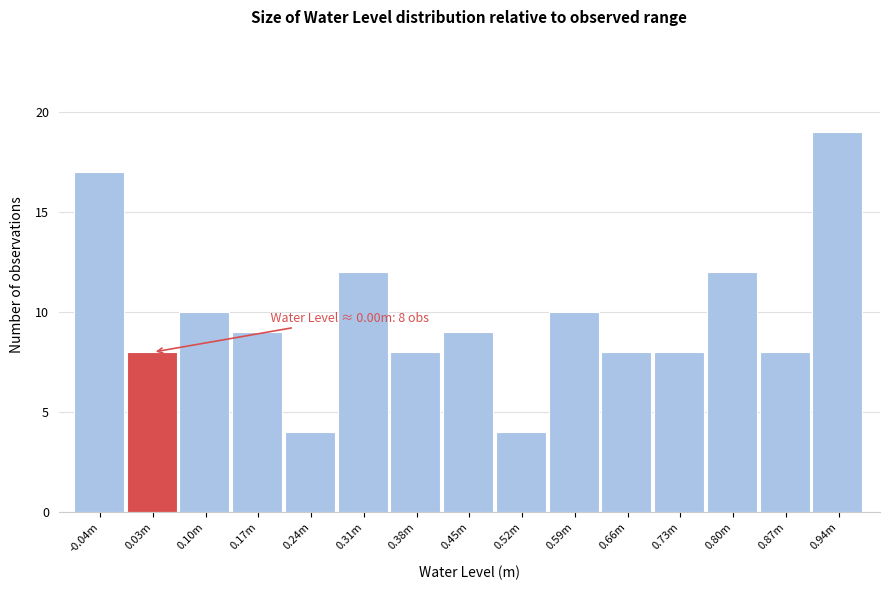

Reading left to right, extract all data points from this chart.

17	8	10	9	4	12	8	9	4	10	8	8	12	8	19